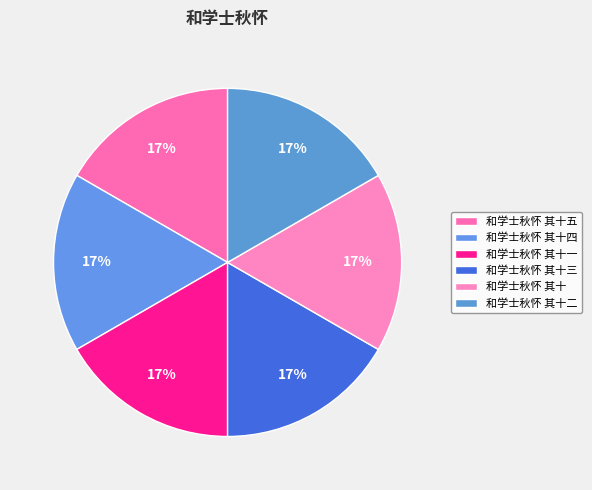

What is the ratio of the value at 和学士秋怀 其十四 to the value at 和学士秋怀 其十一?

1.0